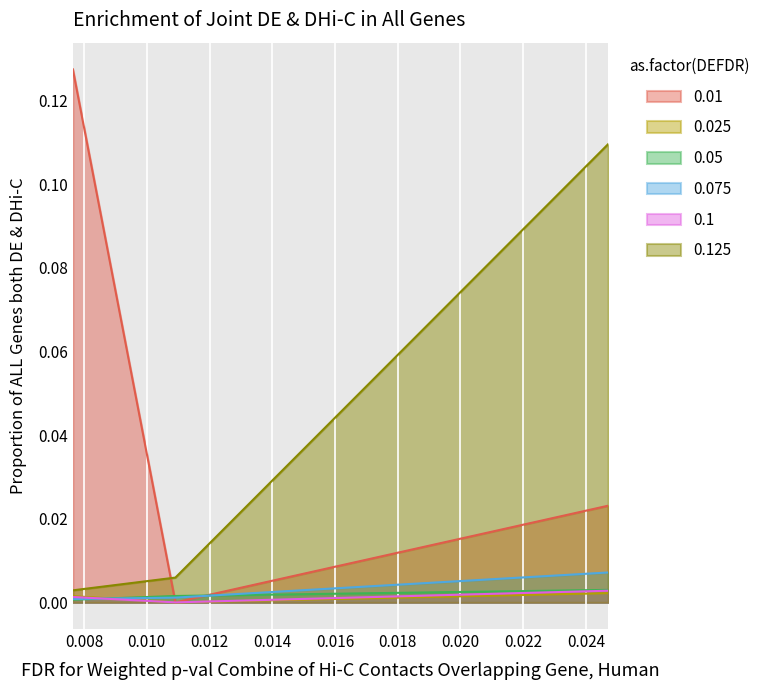

How many lines are shown in the chart?

6